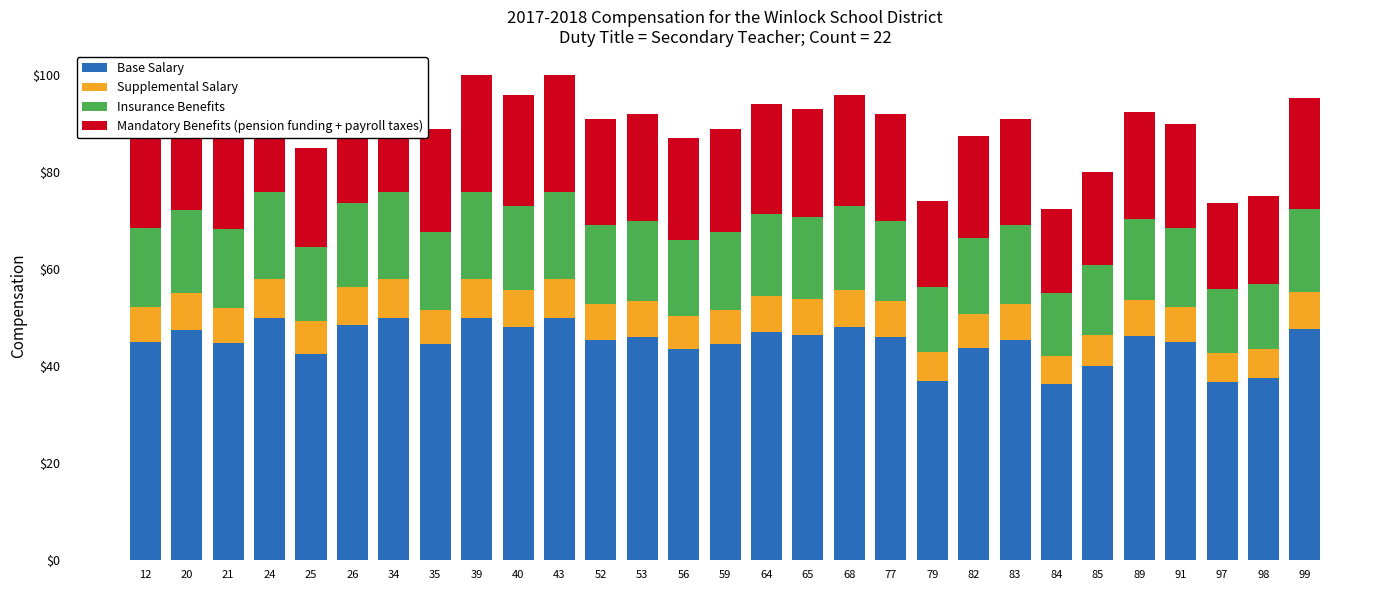

Which series has the largest range (max minus min)?

Base Salary